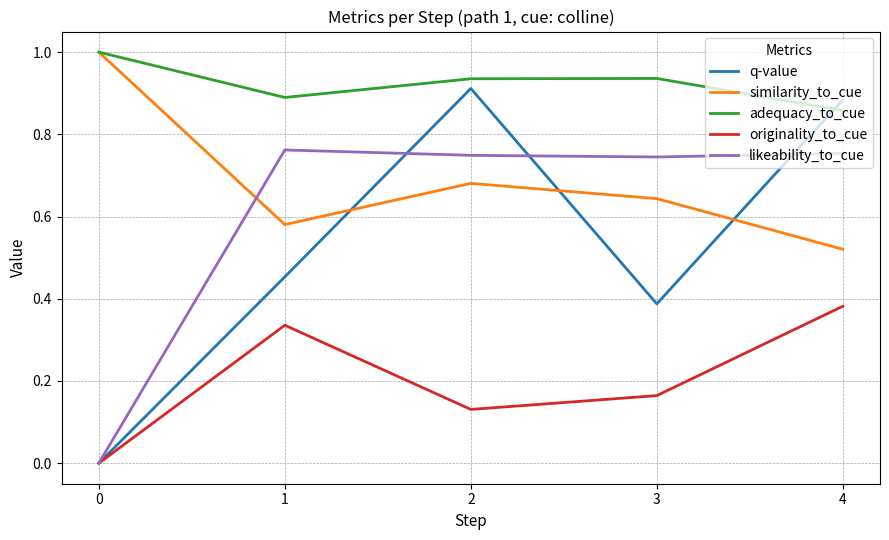

Rank the series by their average value, from lowest to highest.

originality_to_cue, q-value, likeability_to_cue, similarity_to_cue, adequacy_to_cue